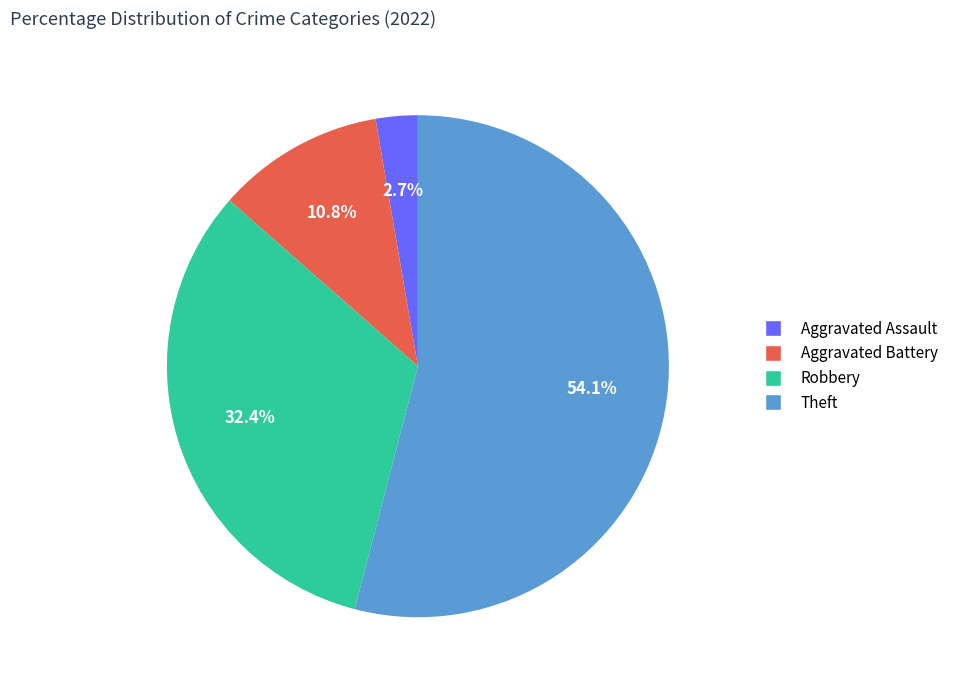

To the nearest percent, what is the combined percentage of Aggravated Battery and Theft?

65%